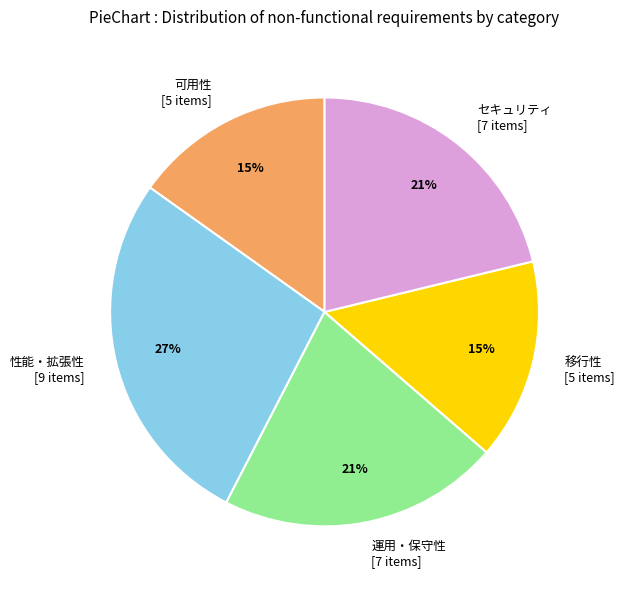

To the nearest percent, what is the difference between the largest and smallest slice percentages?

12%